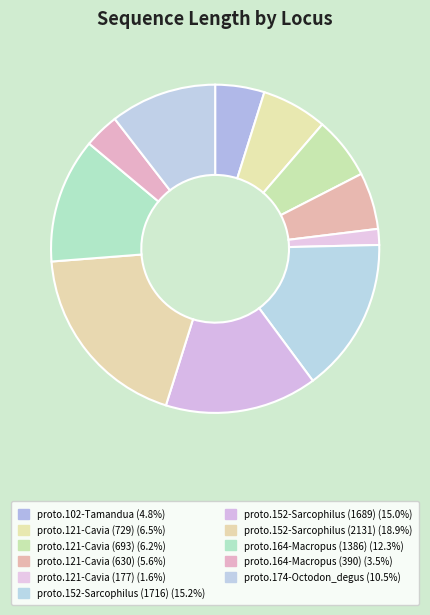

Which has a higher value, proto.102-Tamandua or proto.121-Cavia (729)?

proto.121-Cavia (729)